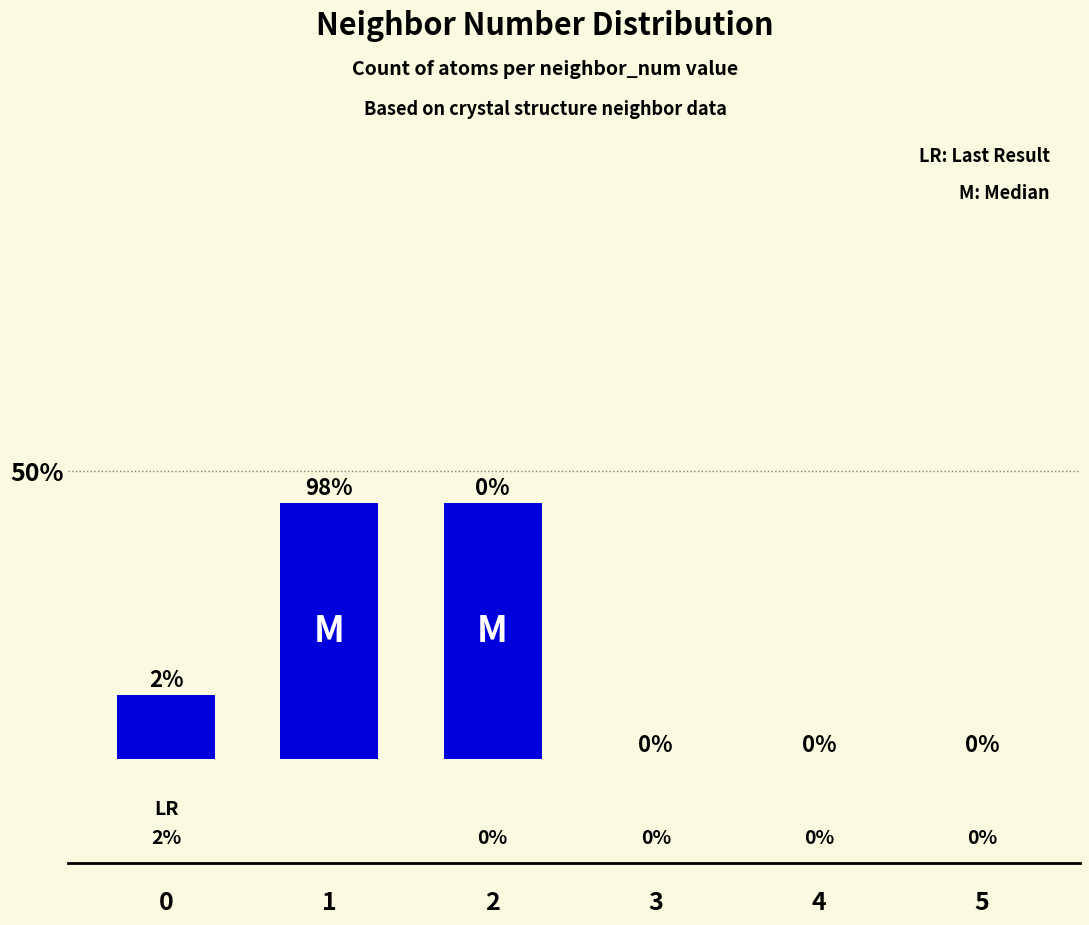

What is the greatest value displayed?

44.4